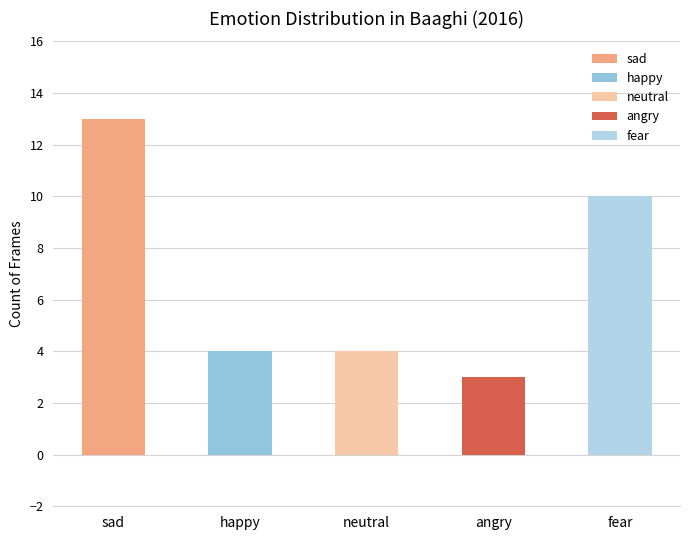

Reading right to left, transcribe all the data shown in this chart.

fear=10	angry=3	neutral=4	happy=4	sad=13